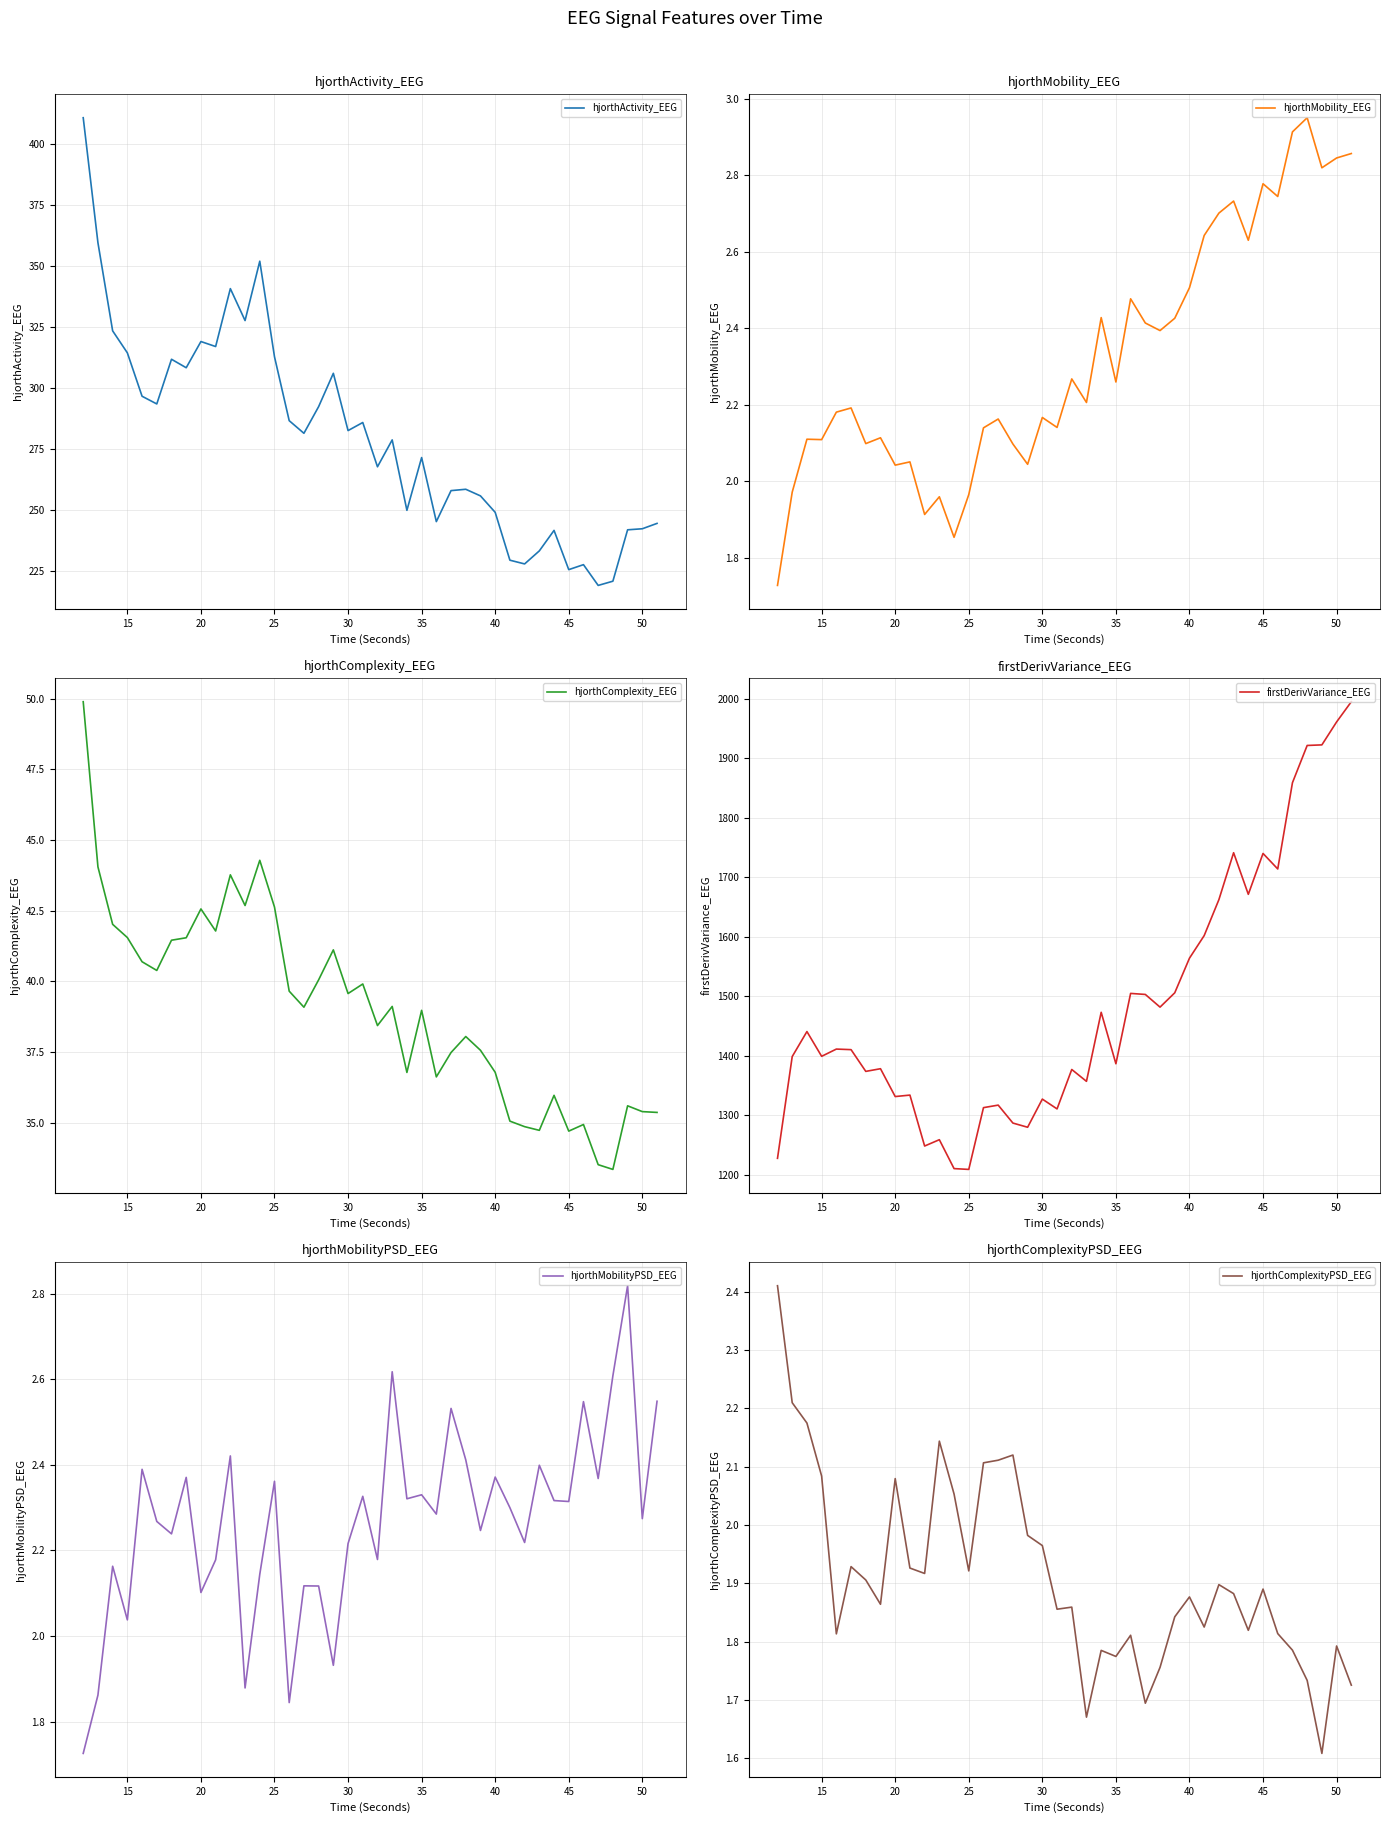

Is it true that hjorthActivity_EEG equals 329.0 at 45?

False